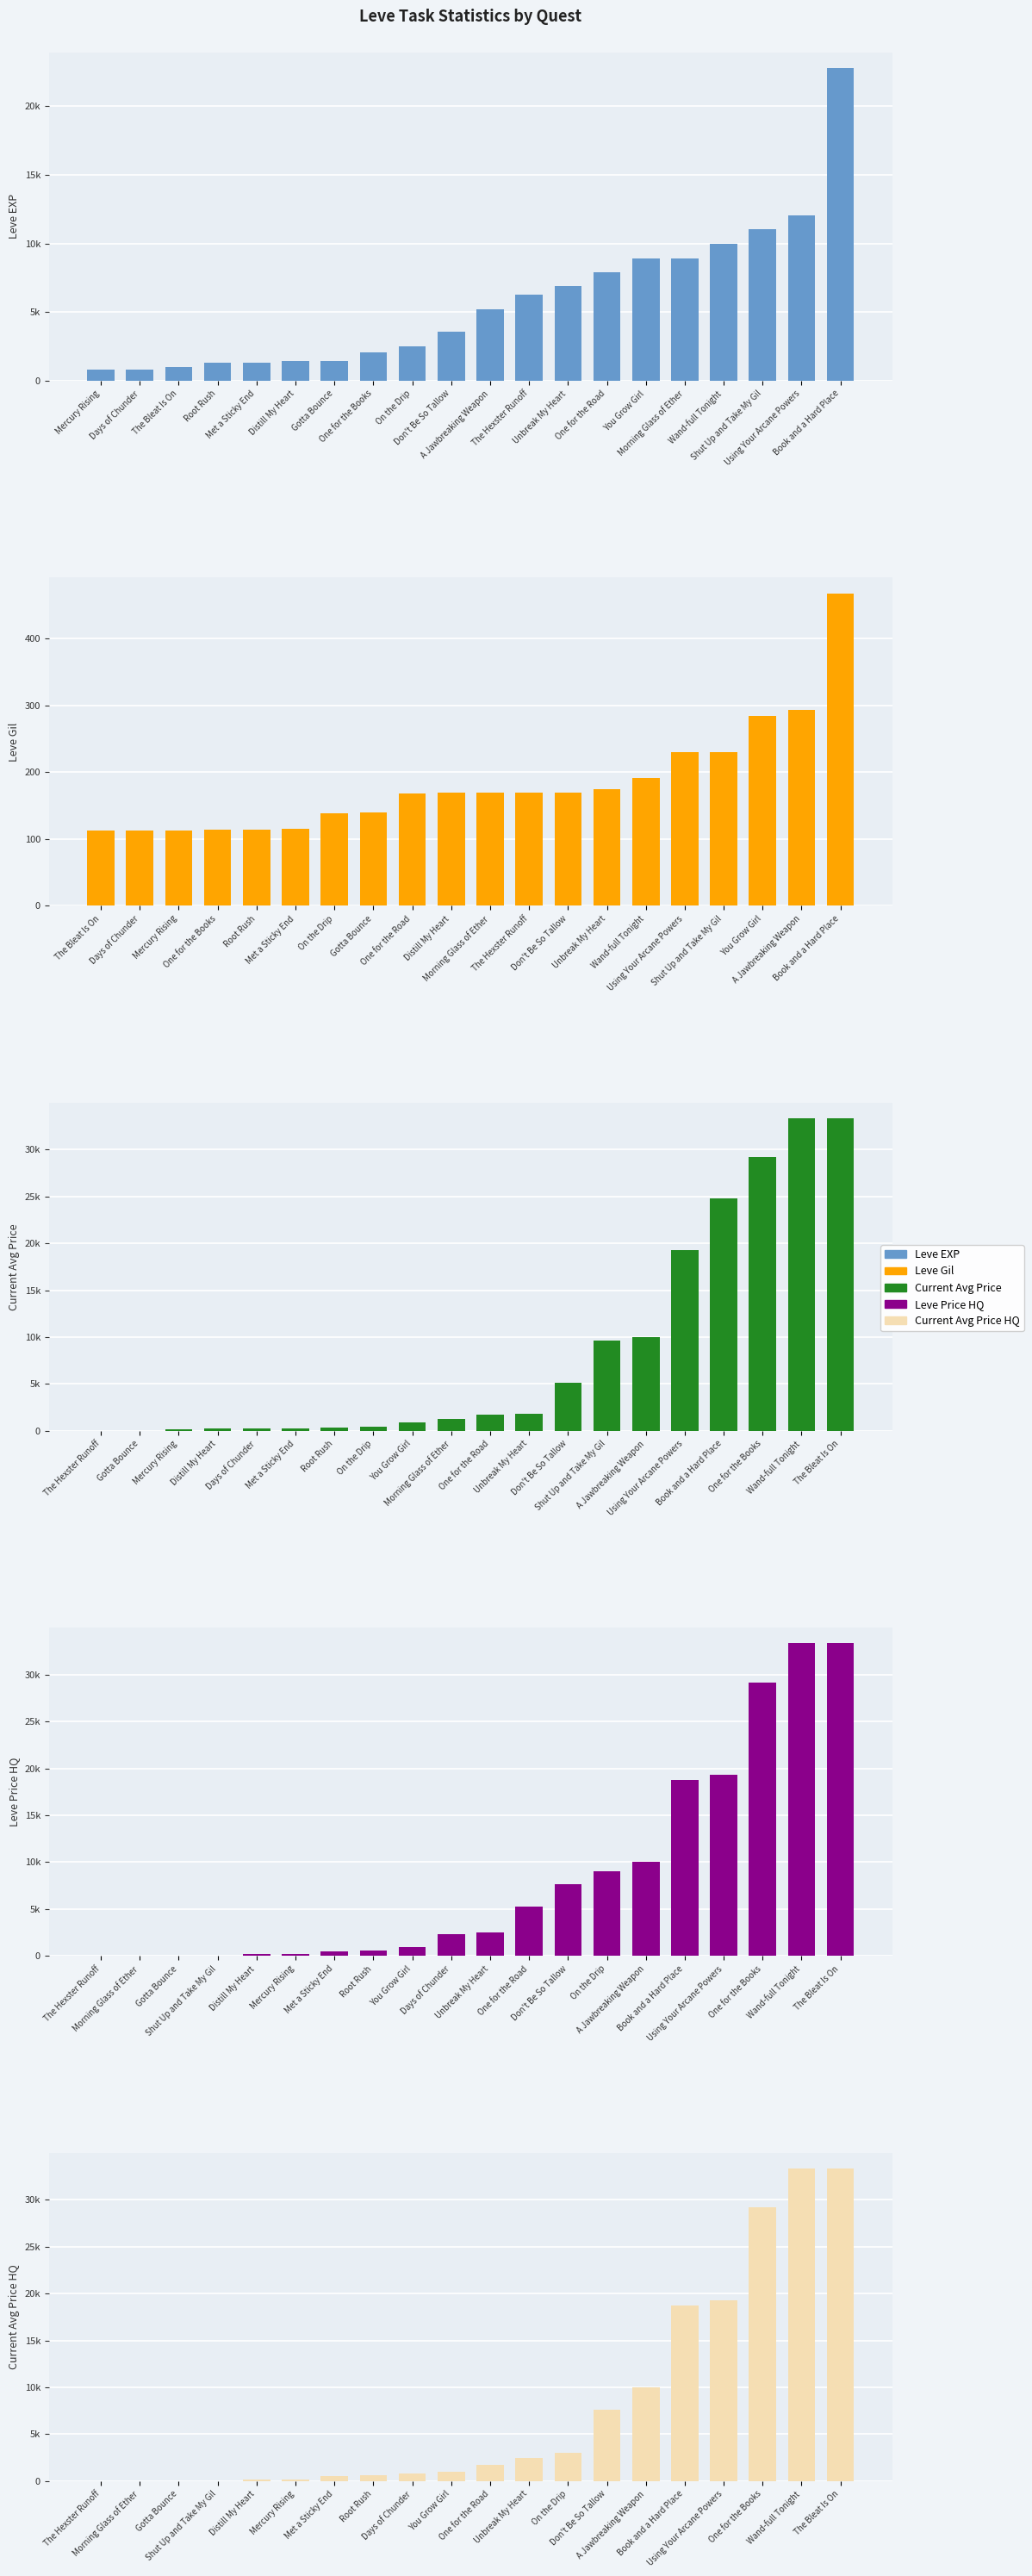

Which series has the largest total across all categories?

LevePriceHQ